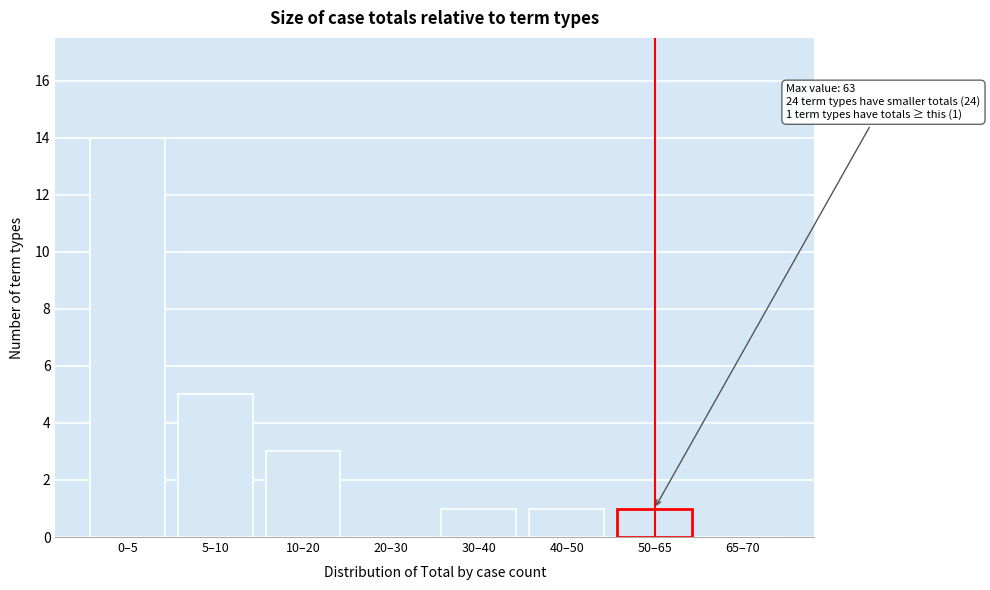

Reading left to right, transcribe all the data shown in this chart.

0–5=14	5–10=5	10–20=3	20–30=0	30–40=1	40–50=1	50–65=1	65–70=0